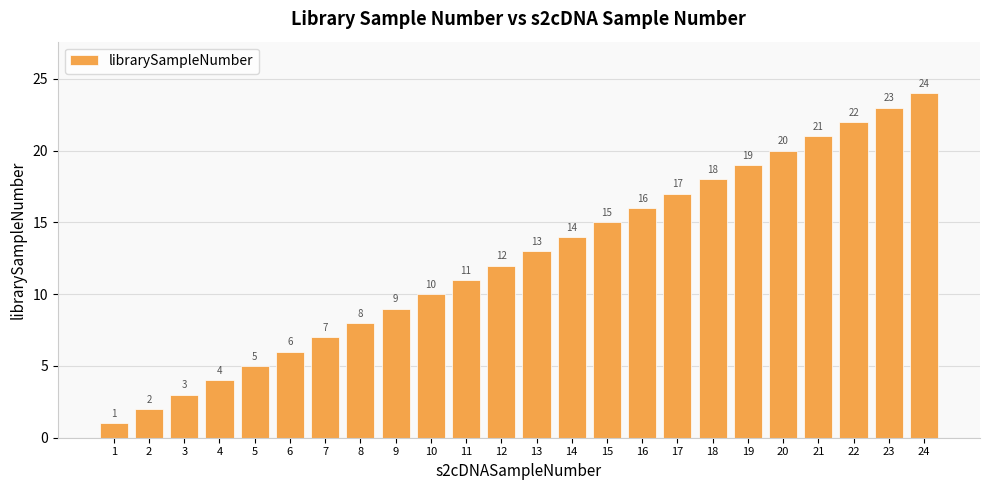

What is the difference between the values at 20 and 16?

4